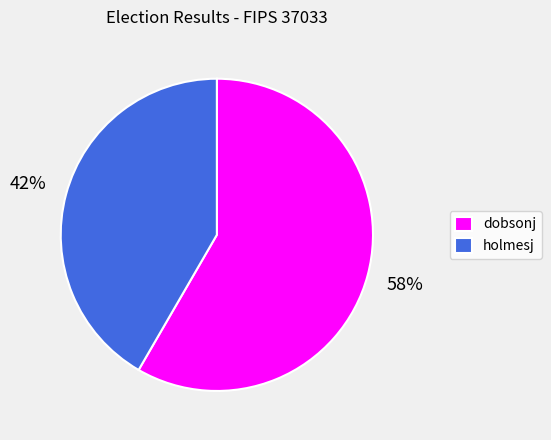

How many slices are in this pie chart?

2